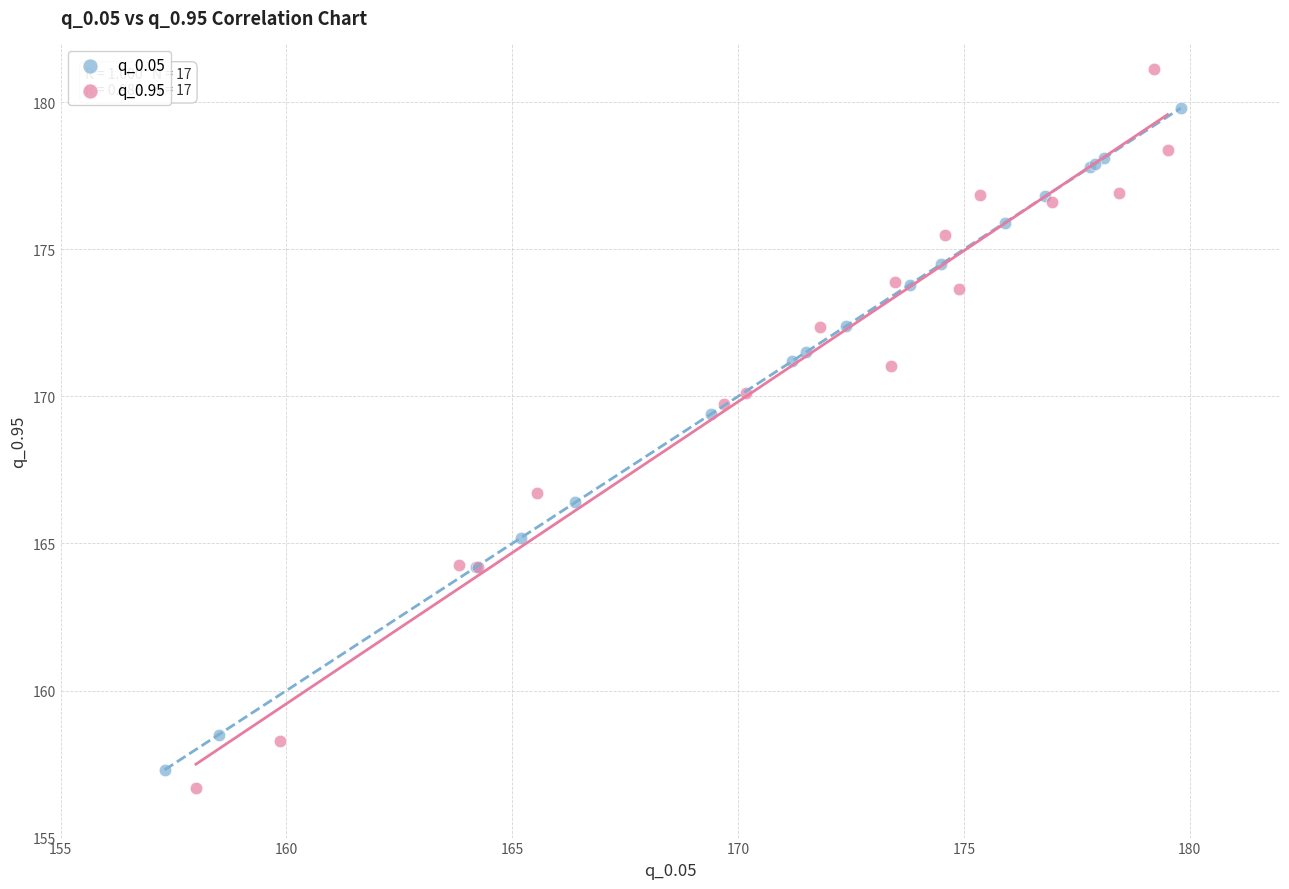

Which series has the widest spread of Y values?

q_0.95